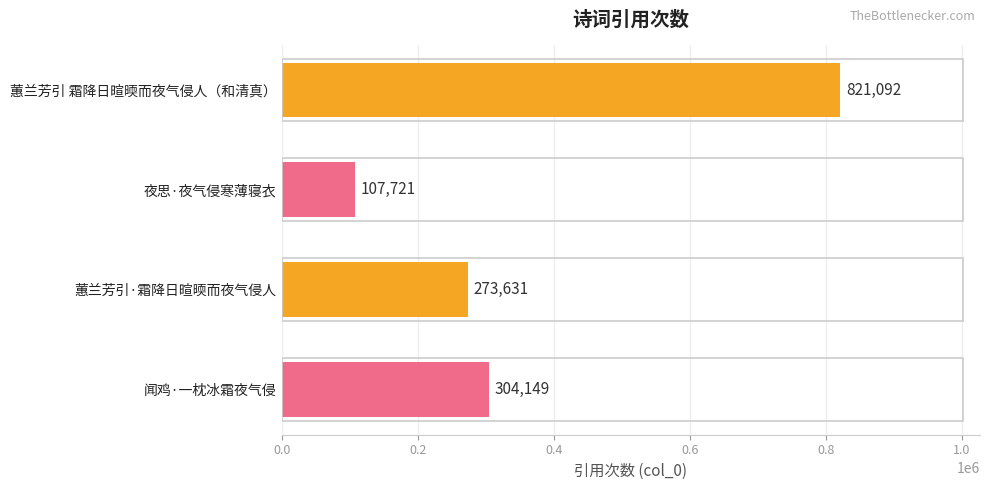

What is the sum of all values?

1506593